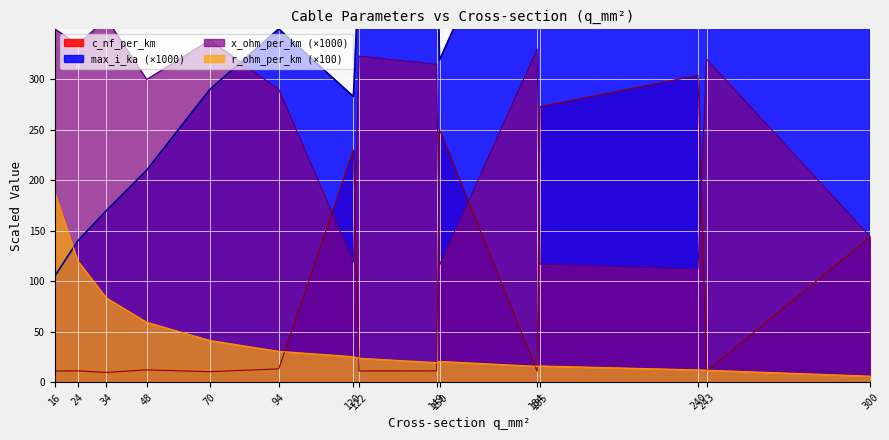

The value of c_nf_per_km at 150 is 250.0. True or false?

True